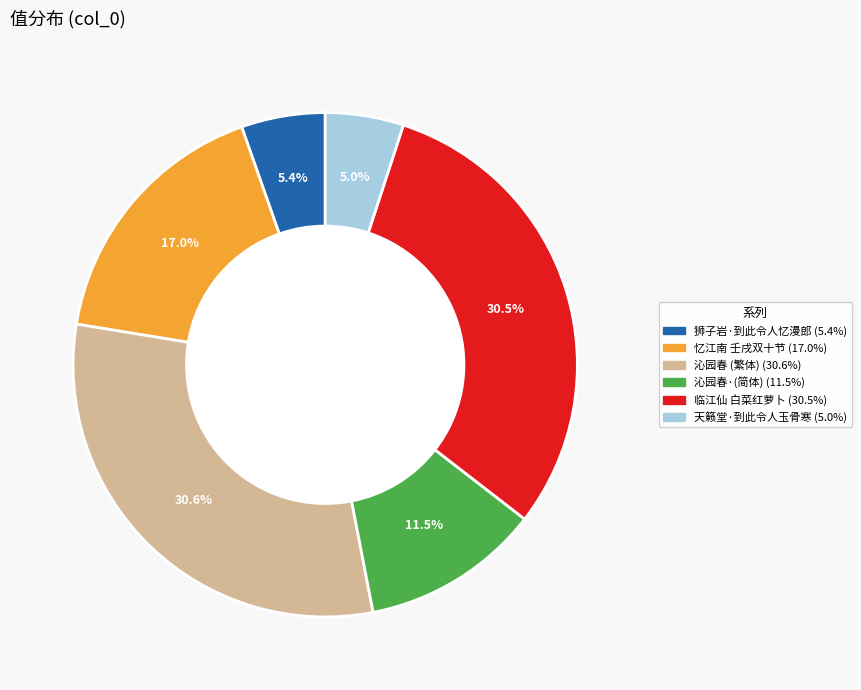

Approximately how many times larger is the value at 忆江南 壬戌双十节 (17.0%) compared to 临江仙 白菜红萝卜 (30.5%)?

0.6